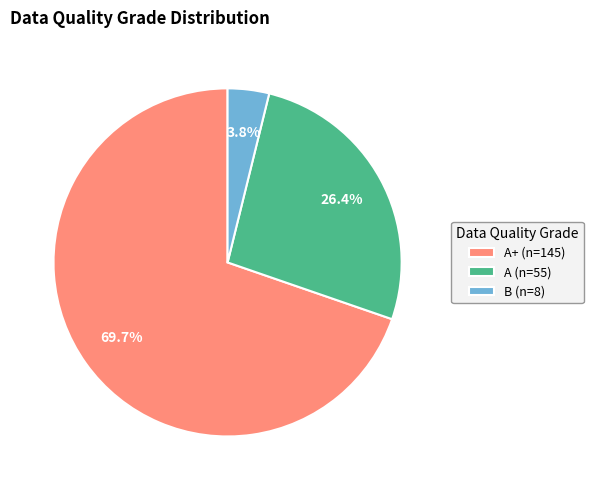

Do A (n=55) and B (n=8) together represent more than half of the pie?

No